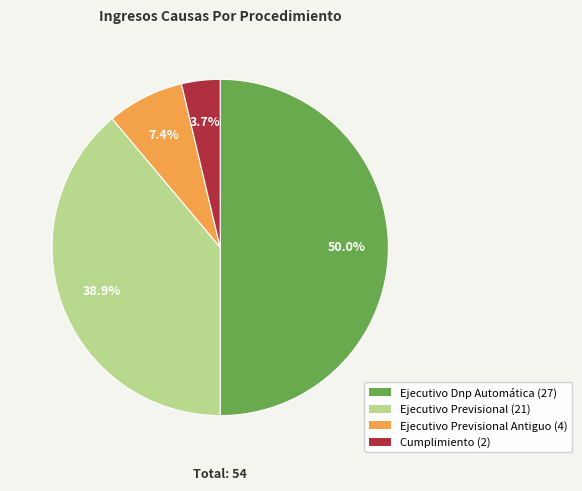

Which category has the biggest portion of the pie?

Ejecutivo Dnp Automática (27)